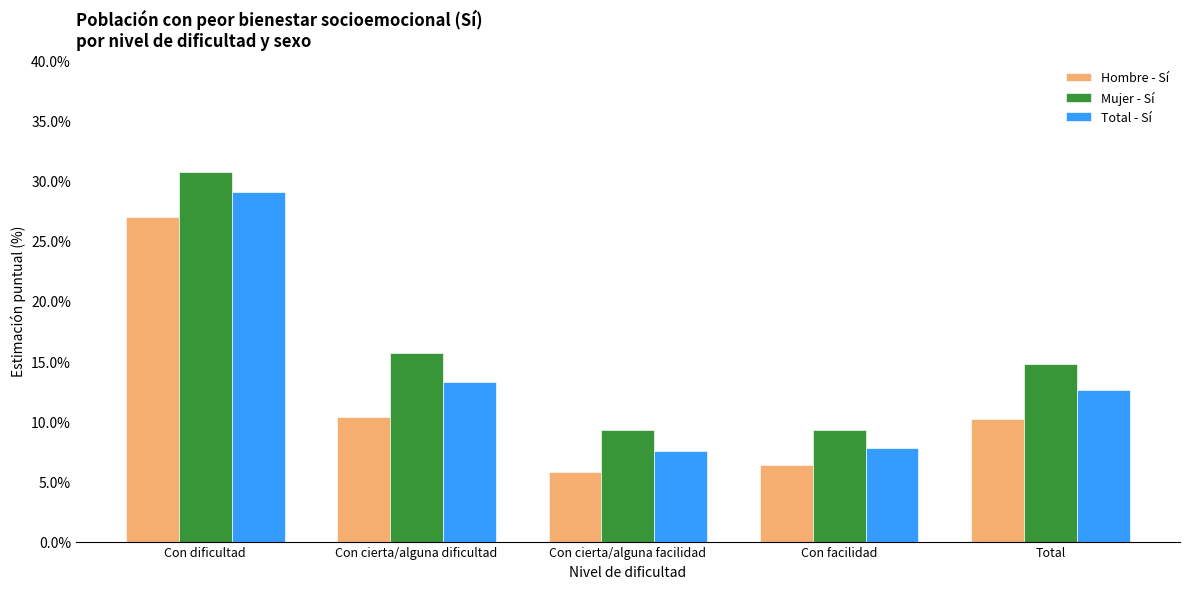

What position from the right is Con dificultad?

5